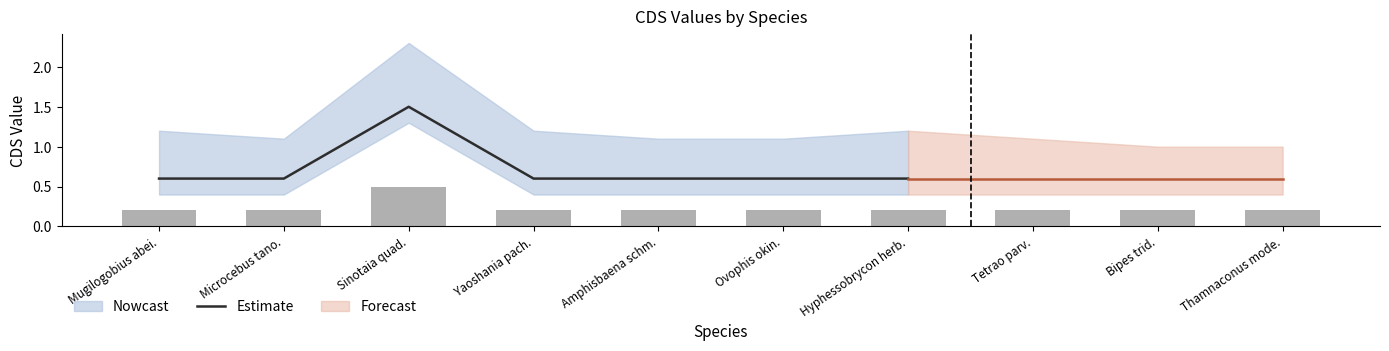

Which label corresponds to the smallest value in the chart?

Mugilogobius abei.